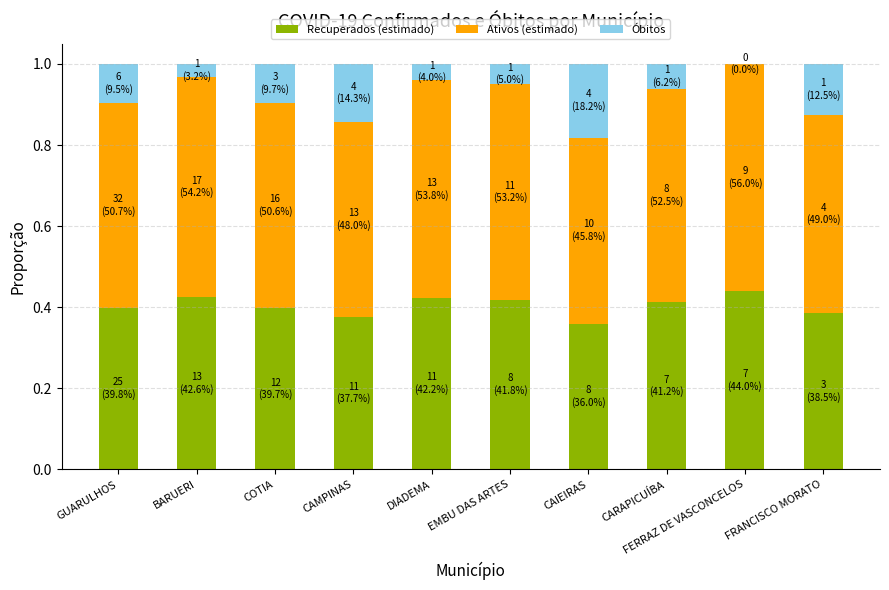

What is the total value across all series at DIADEMA?

1.0